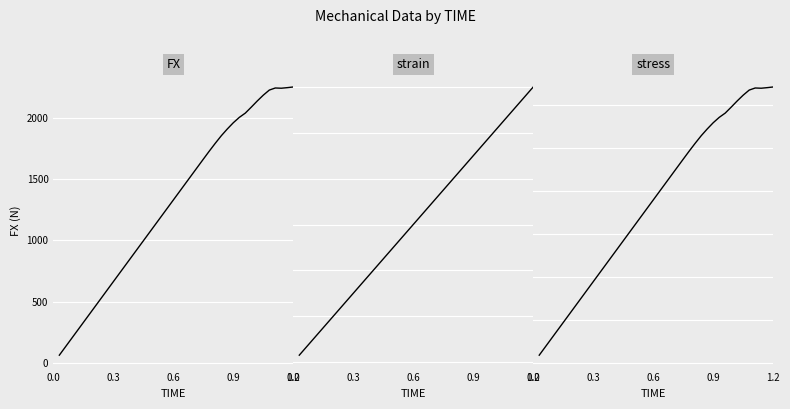

How many interior local peaks does the FX series have?

1